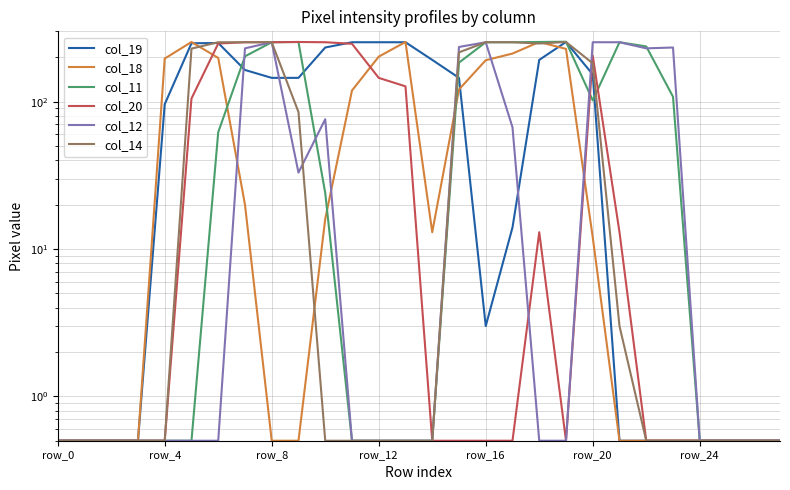

What is the label of the 13th point from the right?

15